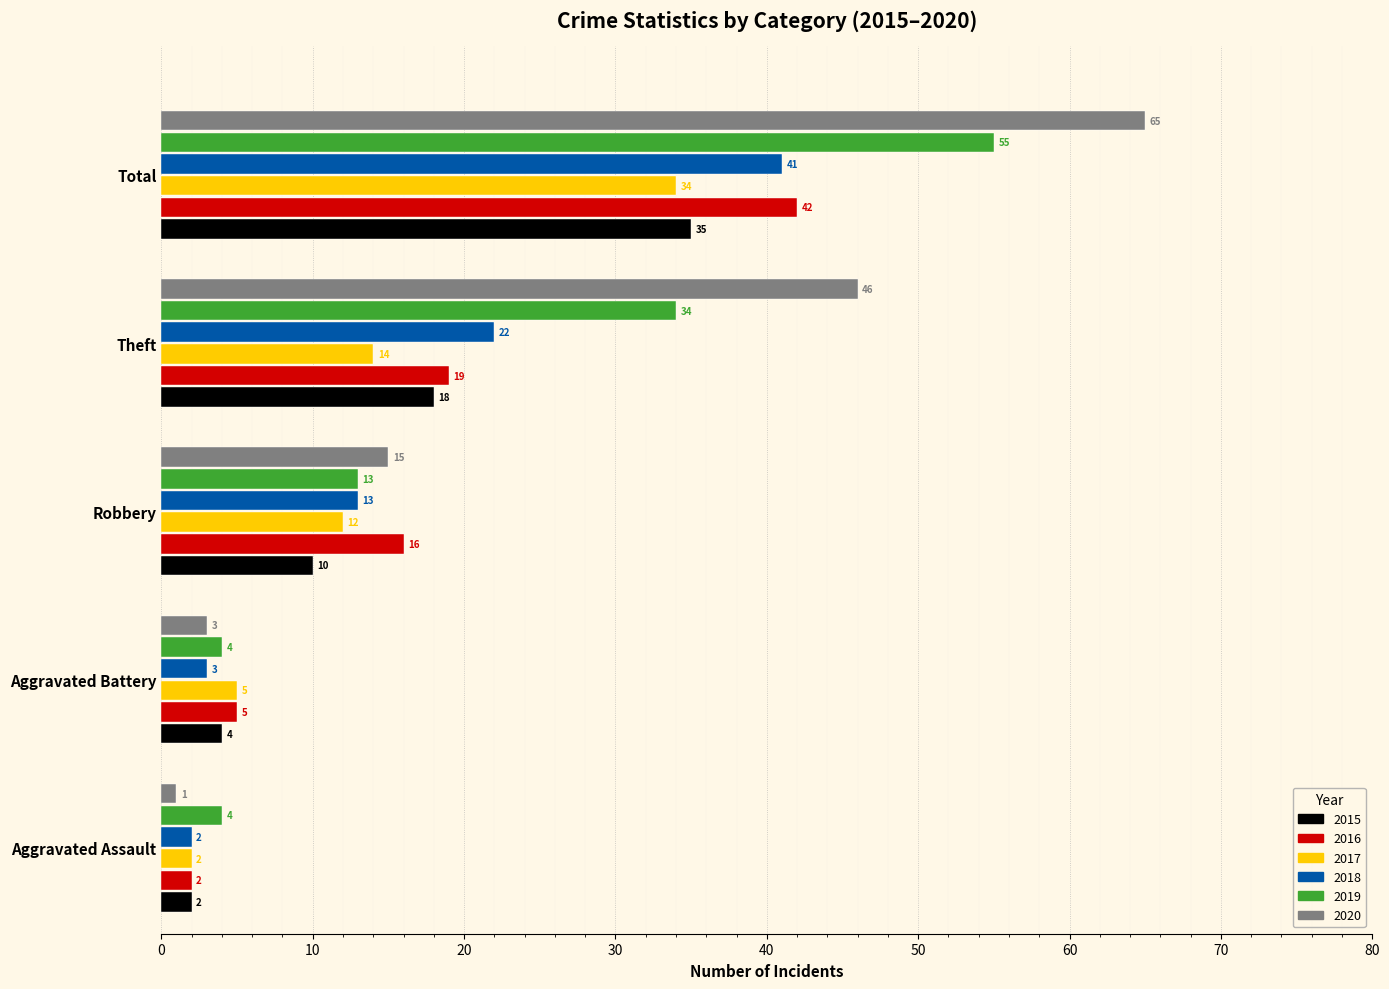

How many values in the 2015 series are below 10?

2